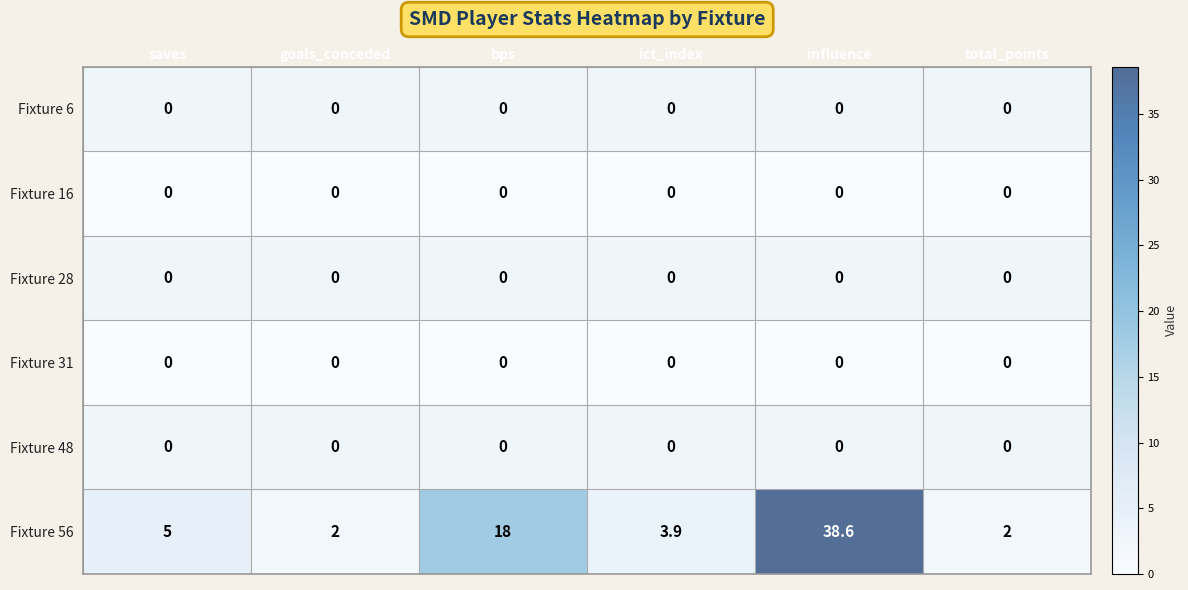

Which label corresponds to the largest value in the chart?

influence